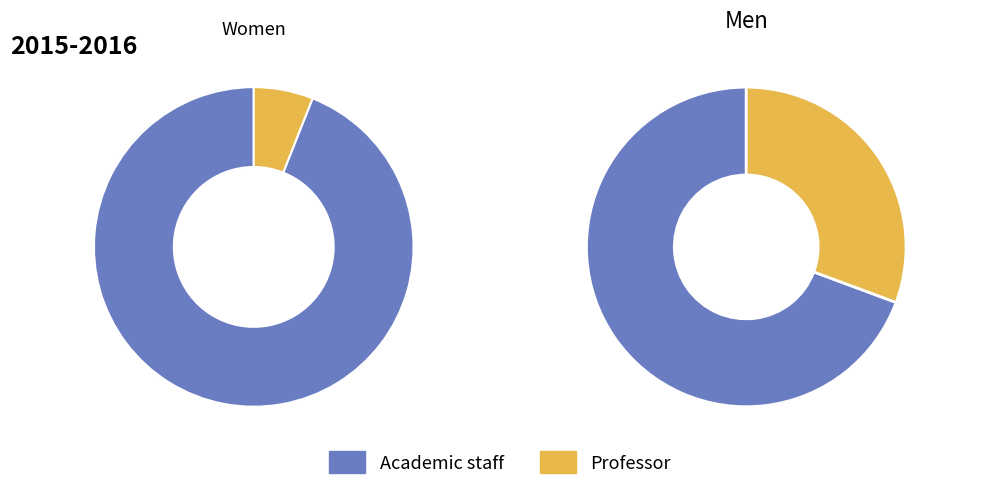

Combined, do 3 and 0 account for over 50%?

No